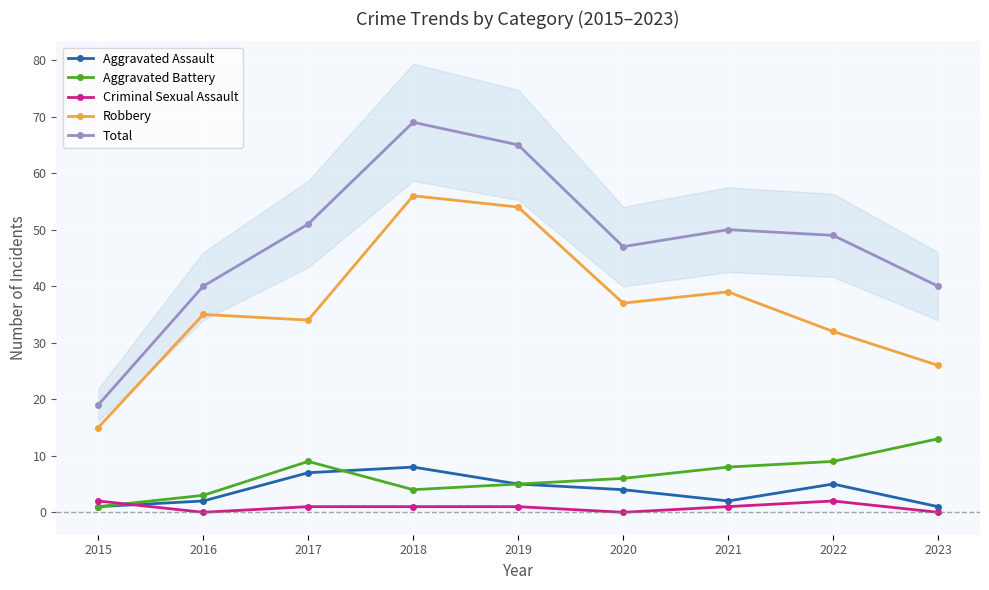

Between 2018 and 2023, which series saw the biggest shift?

Robbery